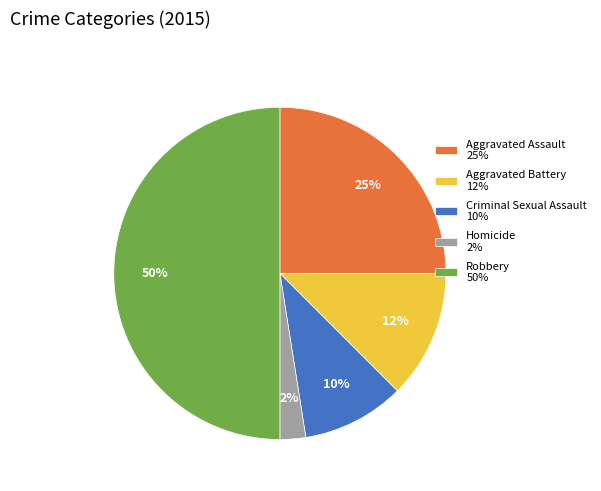

Rank the categories by value from lowest to highest.

Homicide, Criminal Sexual Assault, Aggravated Battery, Aggravated Assault, Robbery